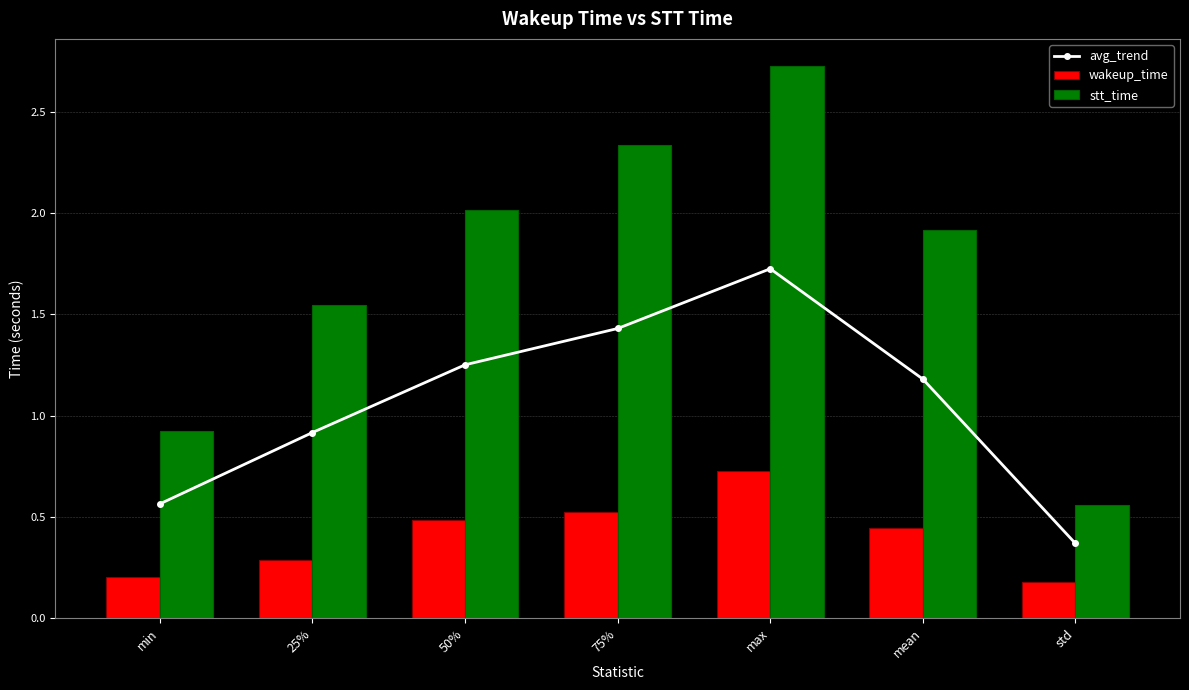

Reading right to left, list all the values displayed in this chart.

avg_trend: std=0.4	mean=1.2	max=1.7	75%=1.4	50%=1.3	25%=0.9	min=0.6
wakeup_time: std=0.2	mean=0.4	max=0.7	75%=0.5	50%=0.5	25%=0.3	min=0.2
stt_time: std=0.6	mean=1.9	max=2.7	75%=2.3	50%=2.0	25%=1.5	min=0.9